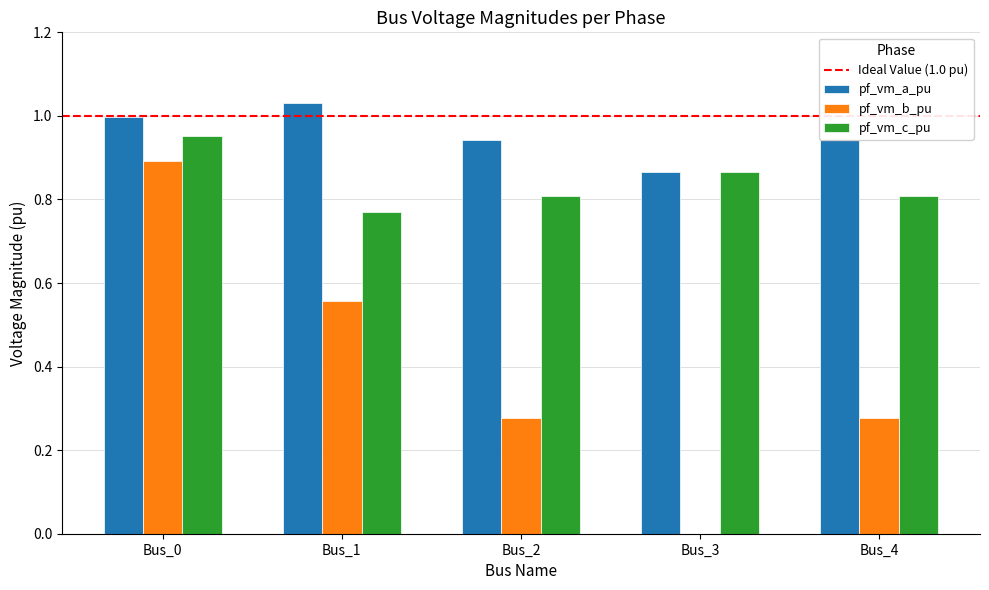

The value of pf_vm_c_pu at Bus_4 is 1.1. True or false?

False